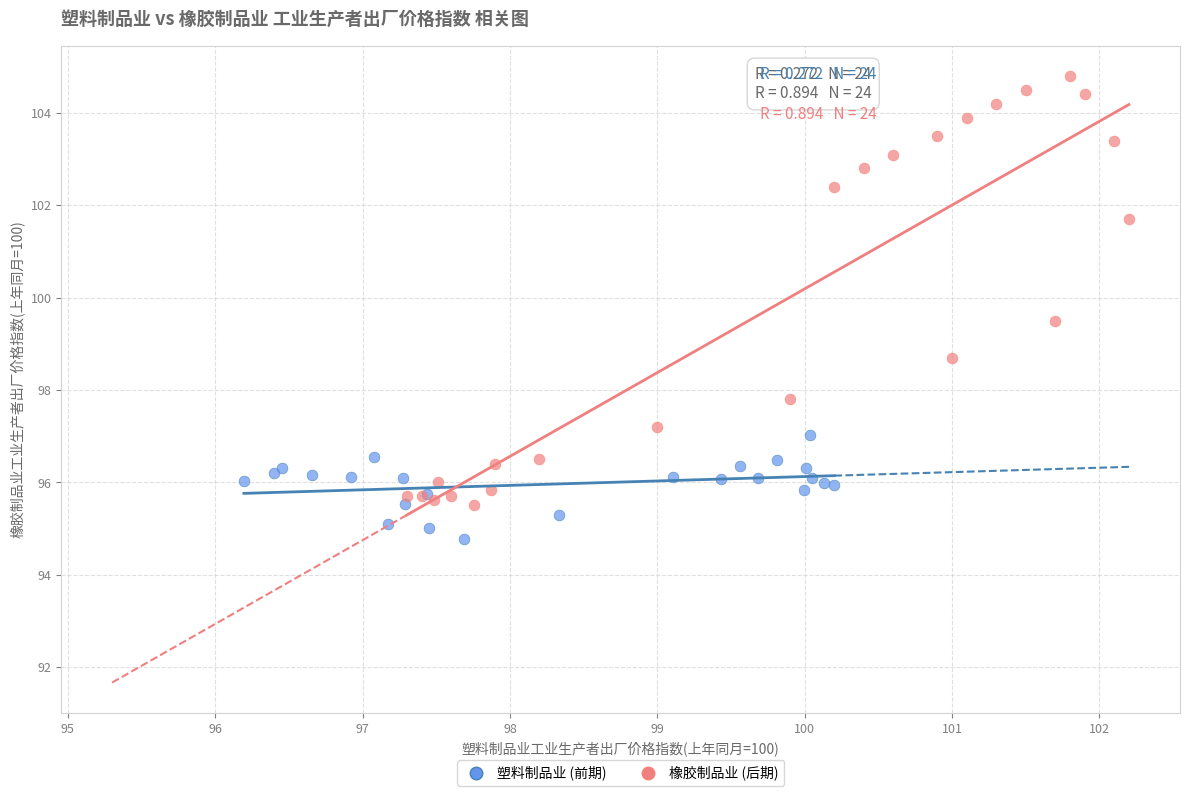

Which series reaches the minimum Y coordinate?

塑料制品业 (前期)